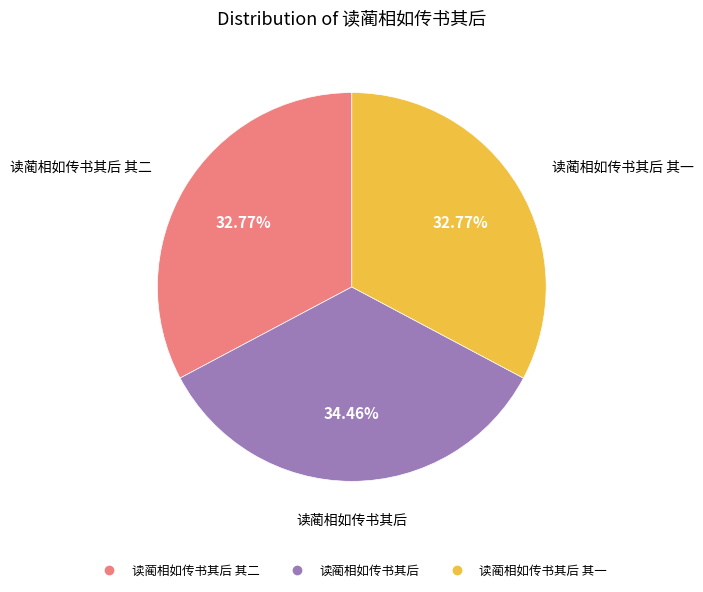

Does any single category account for the majority?

No